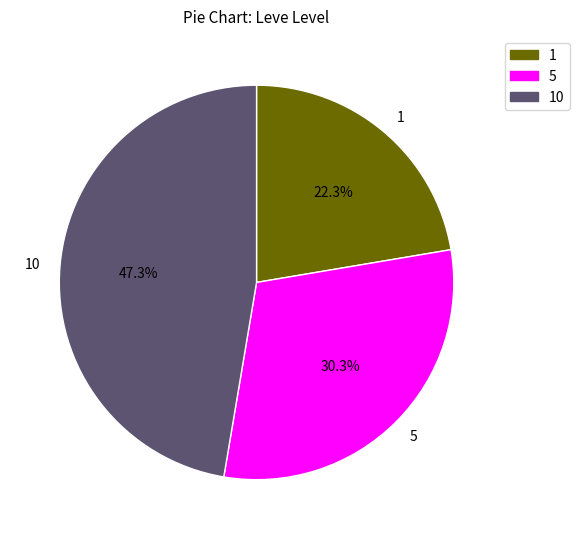

Rank the categories by value from highest to lowest.

10, 5, 1